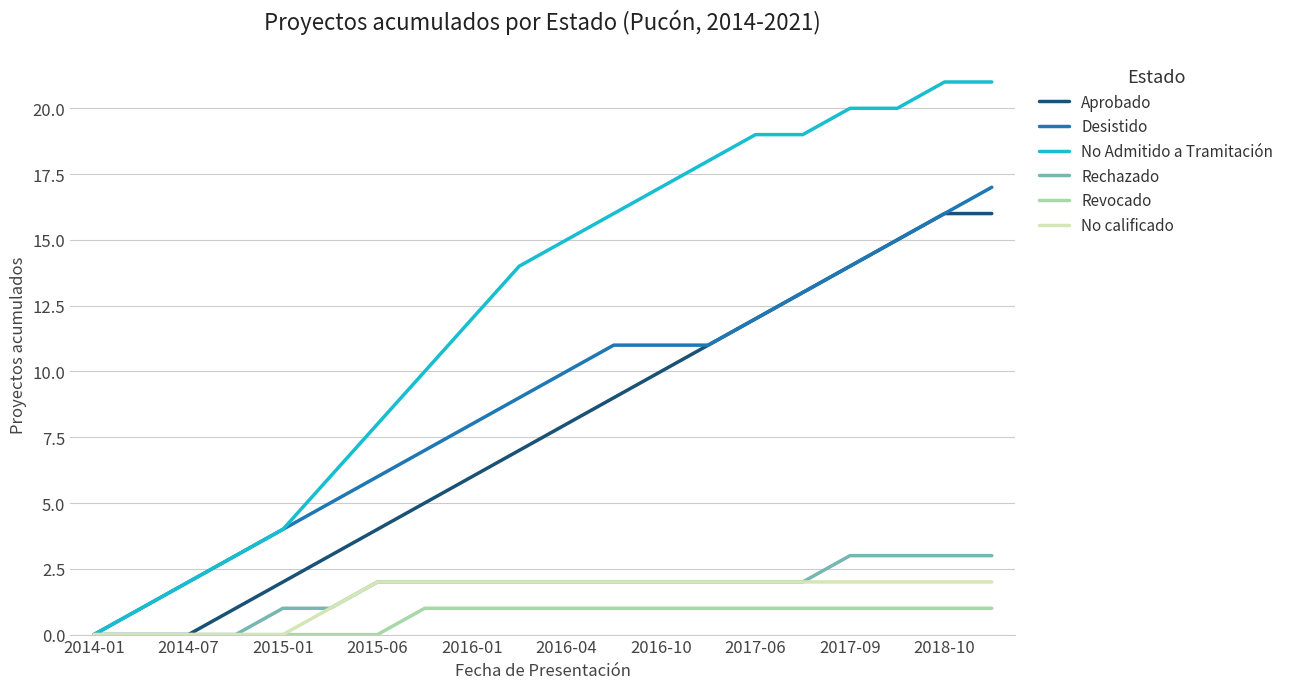

List the series in order of their peak value, lowest first.

Revocado, No calificado, Rechazado, Aprobado, Desistido, No Admitido a Tramitación